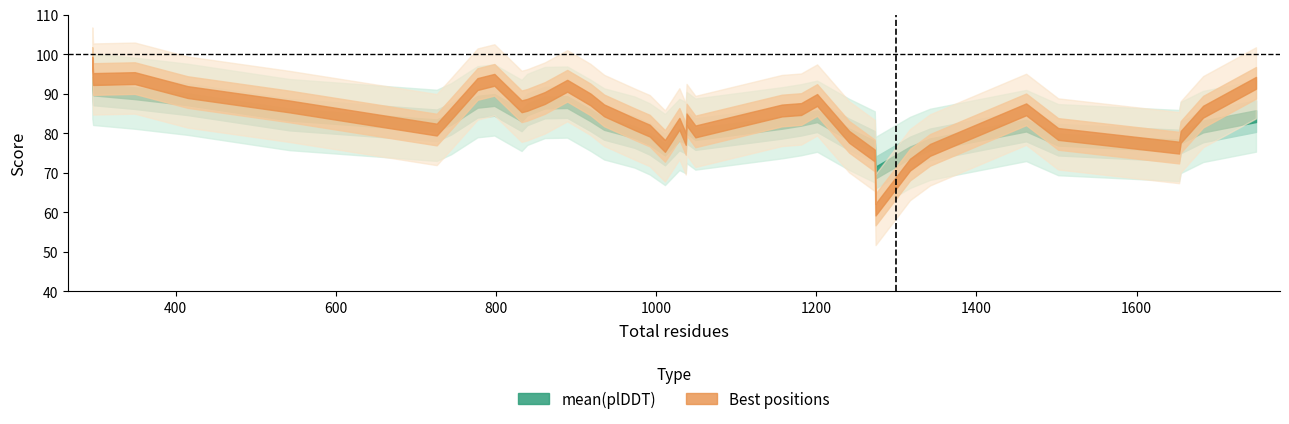

Is this an area chart (filled region under the line)?

No